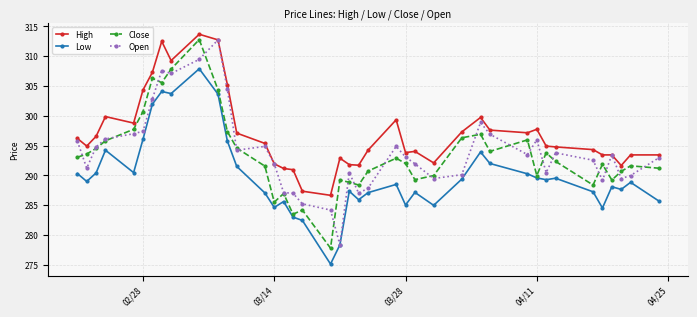

Which series has the largest total across all categories?

High